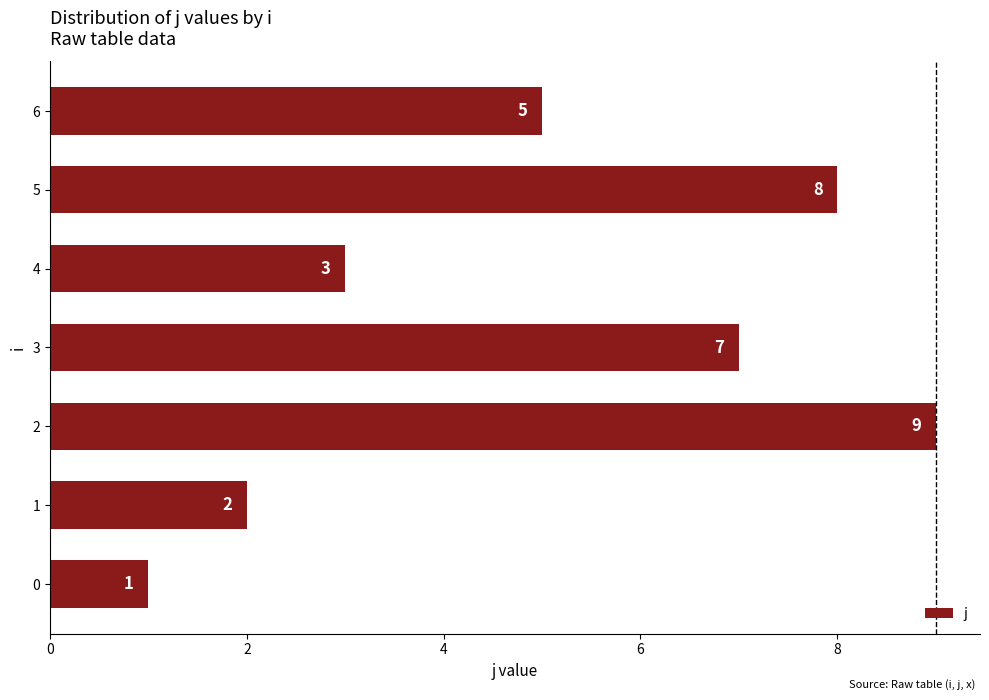

What is the minimum value shown in the chart?

1